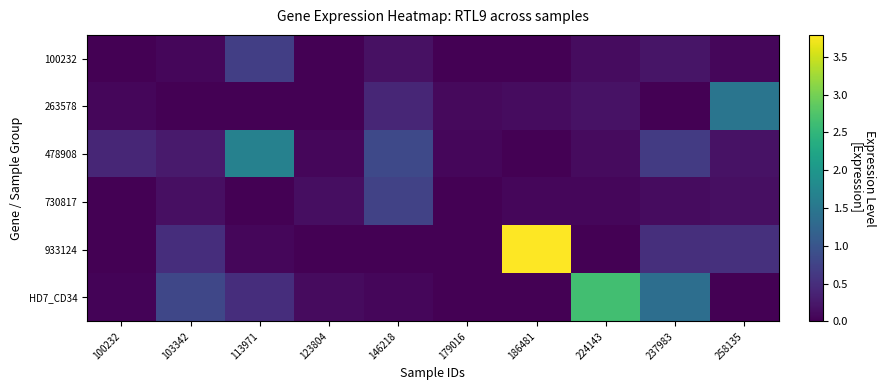

Which series has the largest range (max minus min)?

933124